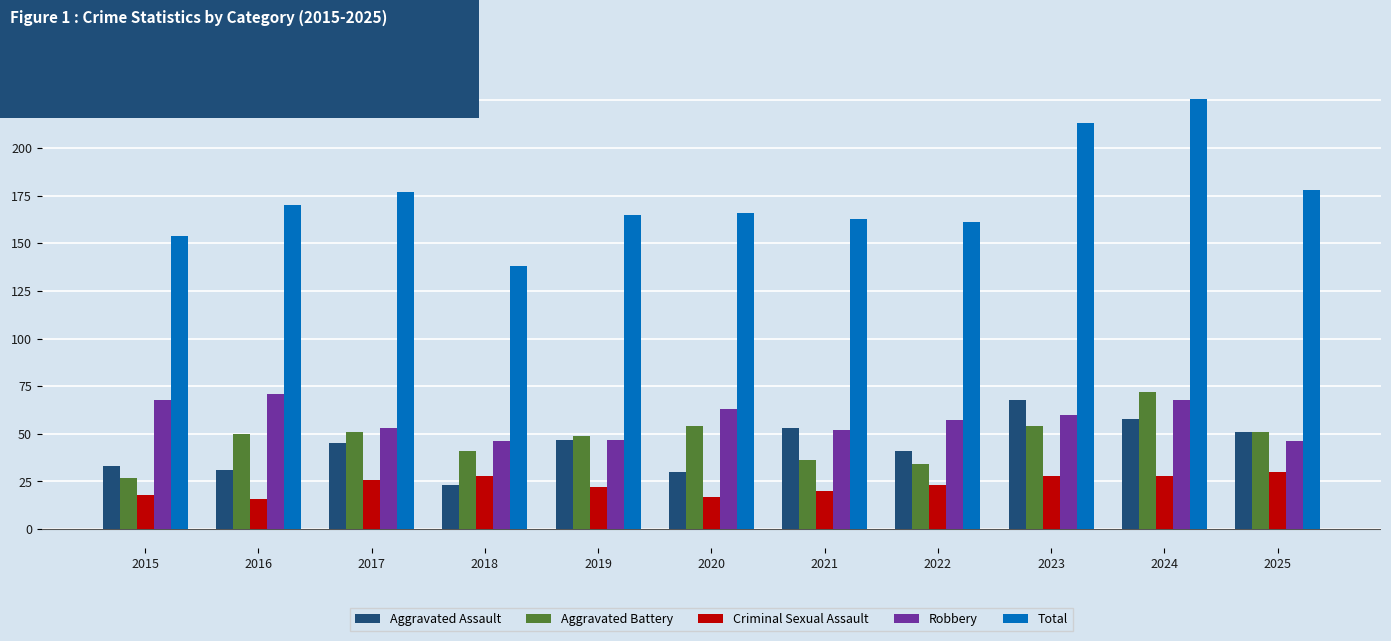

Where does the Total series first go above 166?

2016